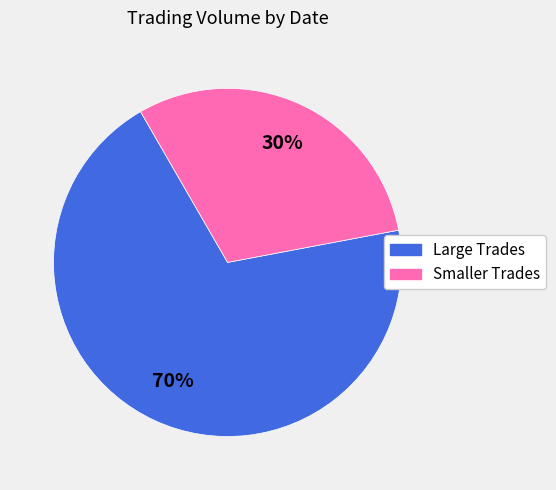

Does any single category account for the majority?

Yes